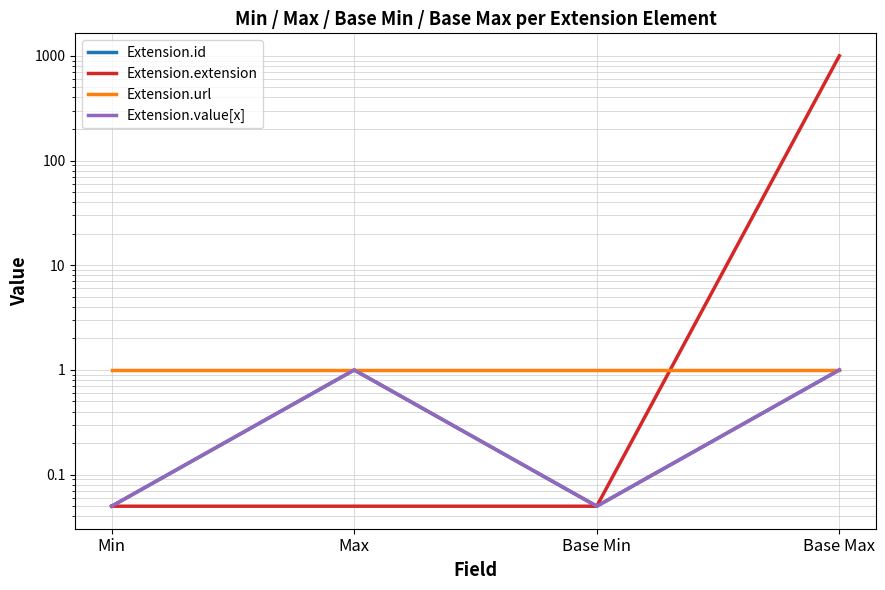

What is the label of the 2nd point from the left?

Max